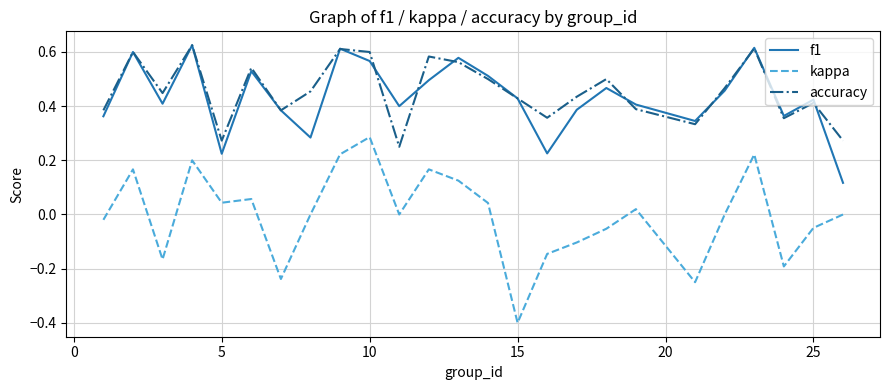

True or false: kappa and f1 intersect in this chart.

False